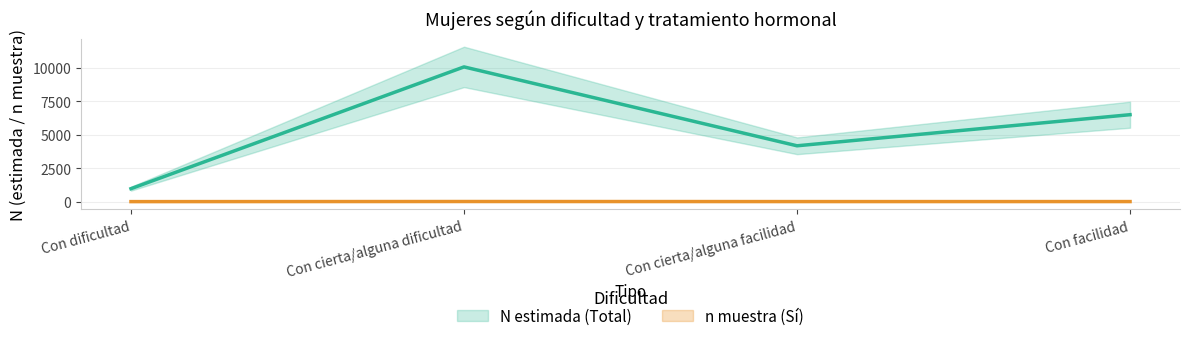

Rank the categories by n muestra (Sí) value from highest to lowest.

Con cierta/alguna dificultad, Con facilidad, Con cierta/alguna facilidad, Con dificultad